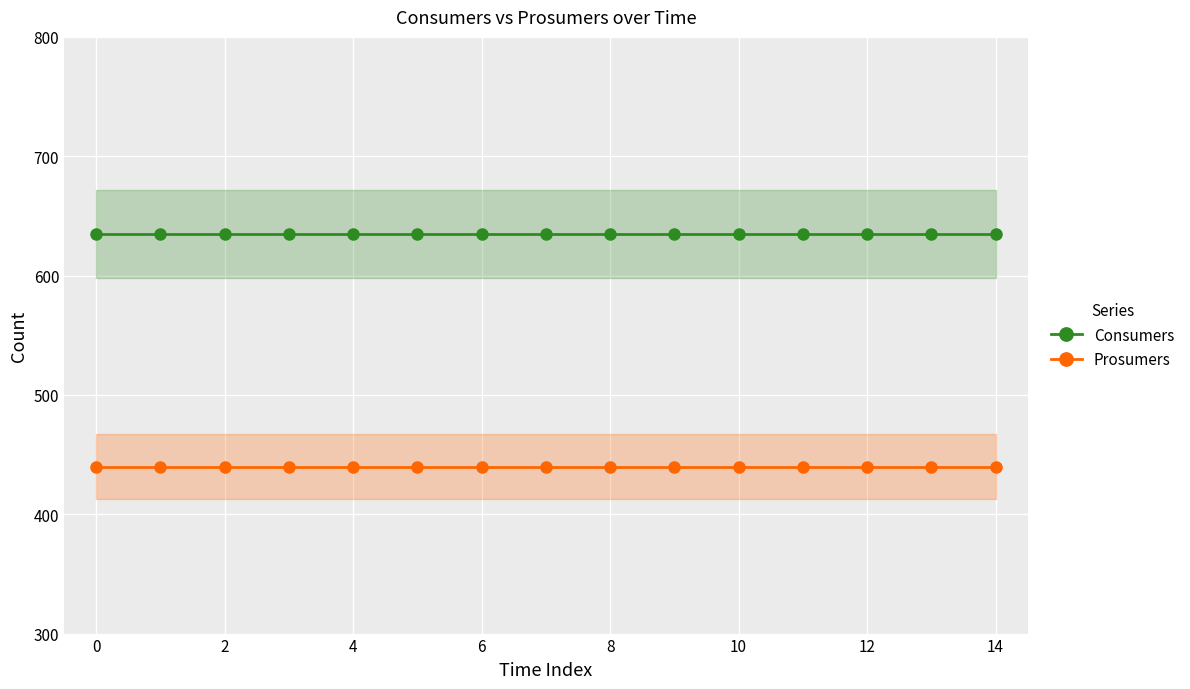

True or false: Consumers has more than 1 points higher than both neighbors.

False